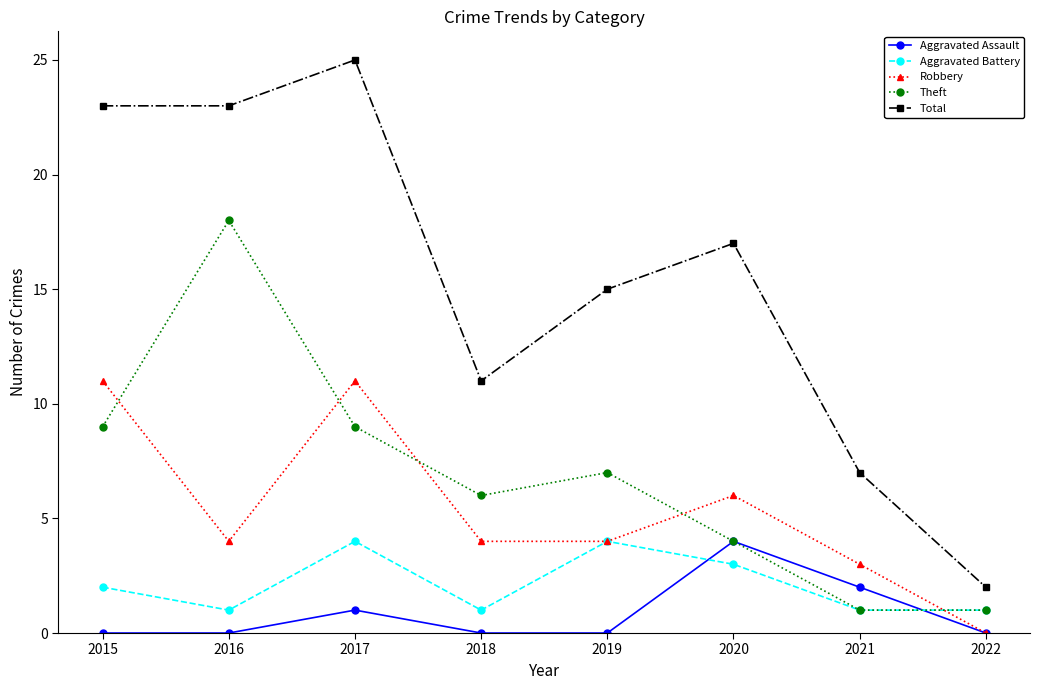

What is the difference between the maximum and minimum values in the Aggravated Assault series?

4